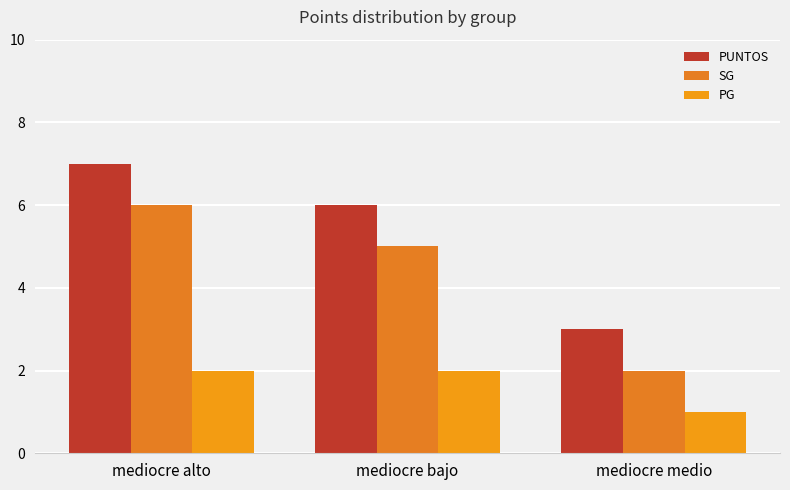

How many PG values are between 1 and 2?

3